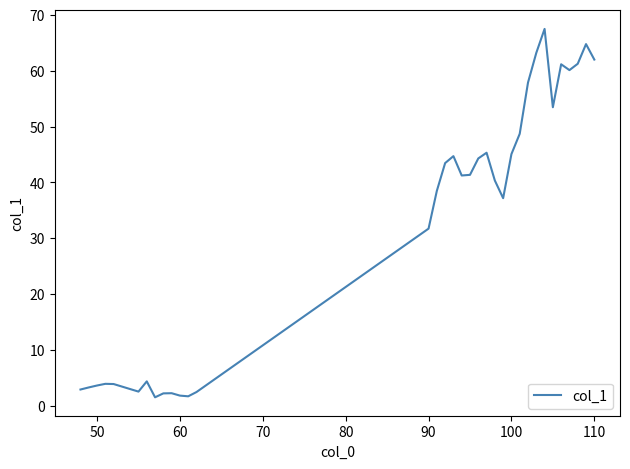

What is the difference between the maximum and minimum values?

66.0